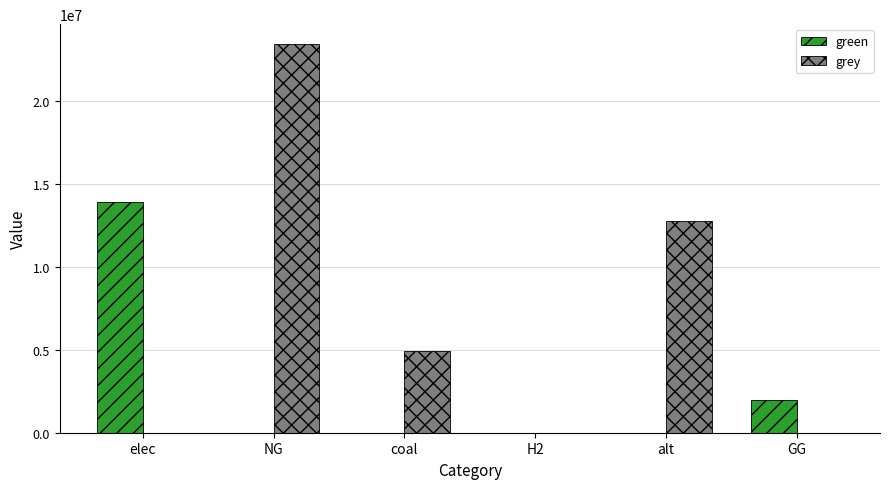

How many data points in grey are above 4934380?

3